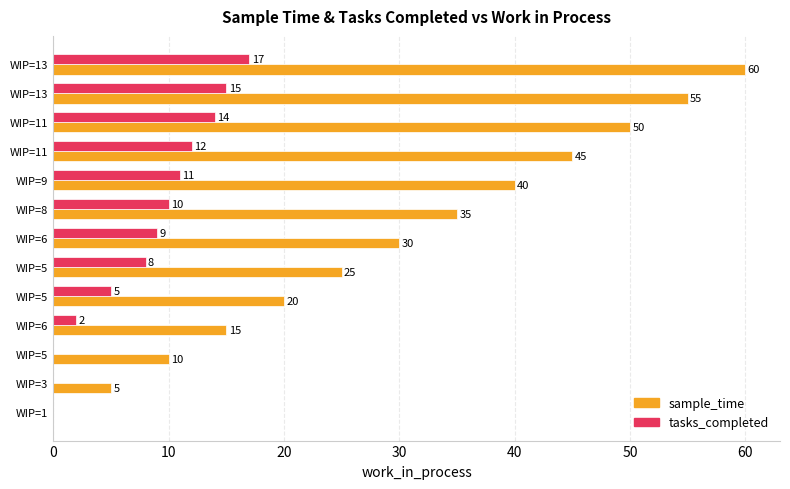

How many distinct data groups are displayed?

2